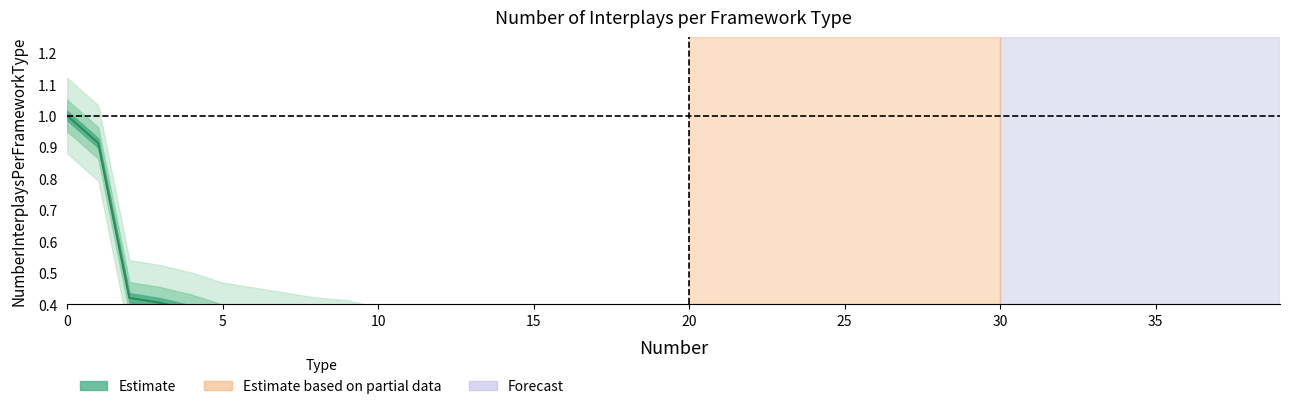

Is it true that the value at 26 is 0.1?

False